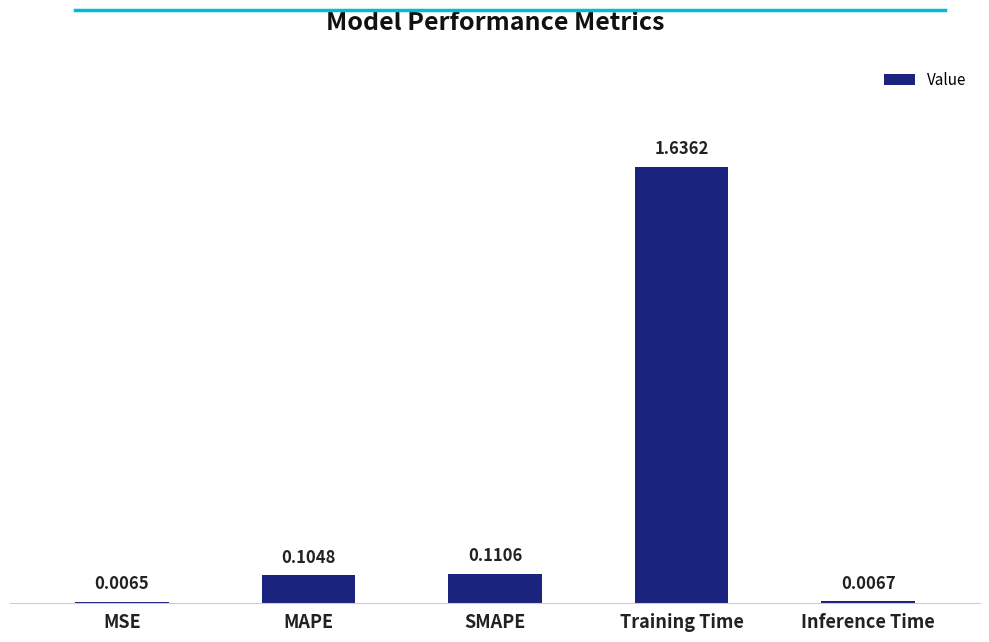

What is the sum of all values?

1.9